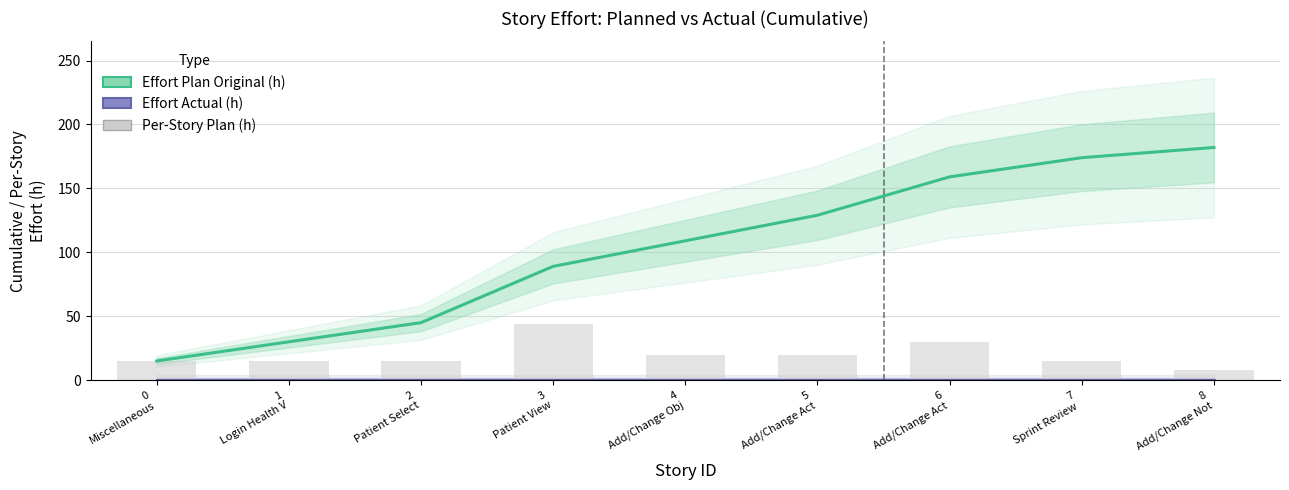

At which category is the sum across all series the highest?

8
Add/Change Not